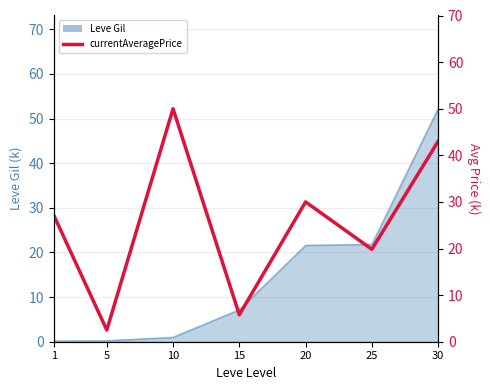

Where is the first local maximum?

10